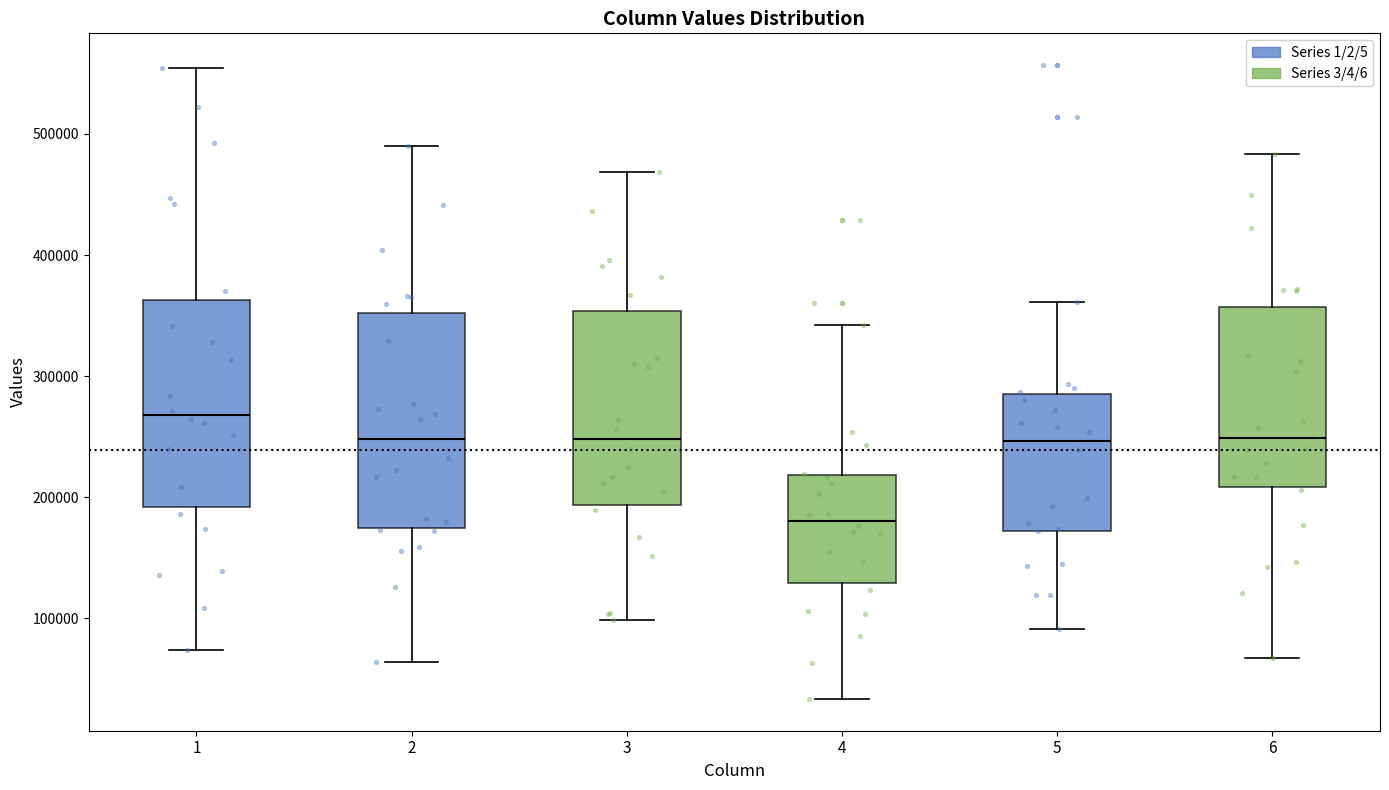

Reading left to right, transcribe this box plot: for each box, give where its median line is, the range the box spans, and where its two whiskers end, as read against the y-axis. The values are not printed on the chart, so give them approximately, as read against the axis.

1: median 270000, box 190000 to 360000, whiskers 70000 to 550000
2: median 250000, box 170000 to 350000, whiskers 60000 to 490000
3: median 250000, box 190000 to 350000, whiskers 100000 to 470000
4: median 180000, box 130000 to 220000, whiskers 30000 to 340000
5: median 250000, box 170000 to 290000, whiskers 90000 to 360000
6: median 250000, box 210000 to 360000, whiskers 70000 to 480000